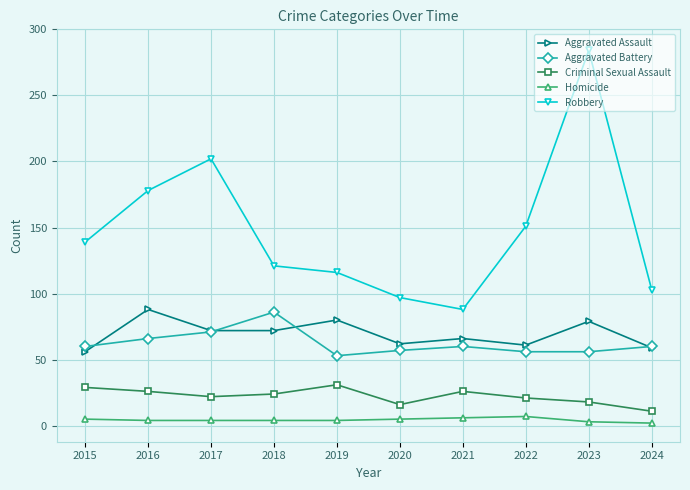

What is the highest value of the Robbery series?

284